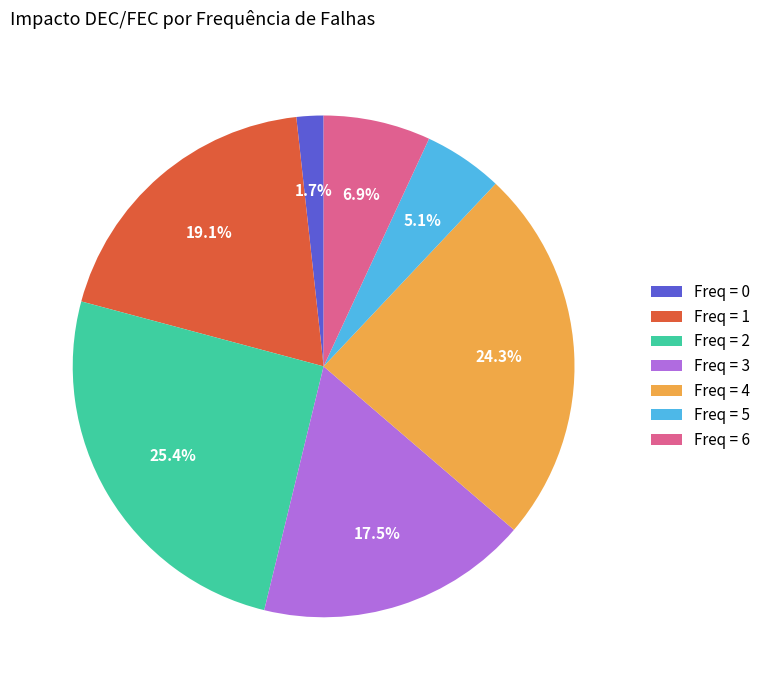

What portion of the pie excludes Freq = 4?

75.7%